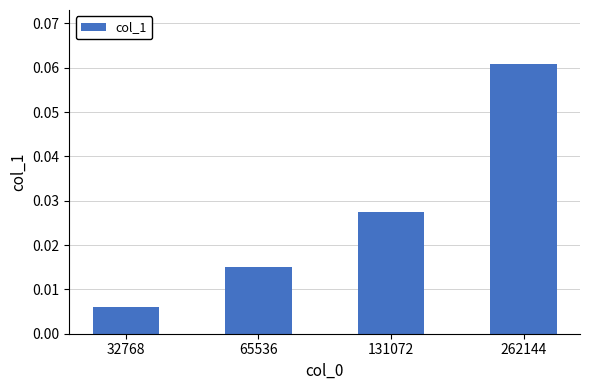

Does the chart contain any negative values?

No